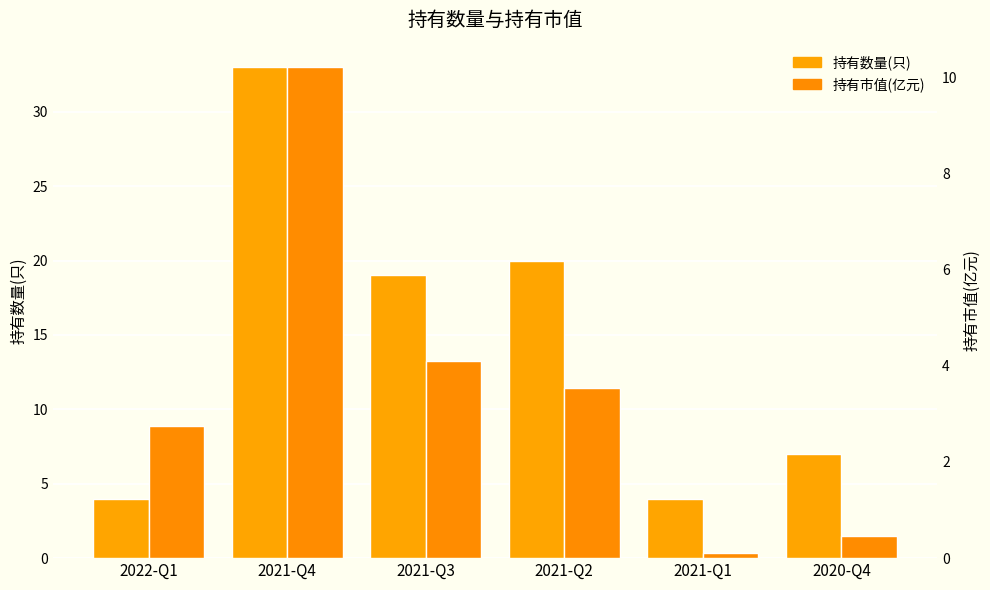

At which label is 持有市值(亿元) closest to 5?

2021-Q3